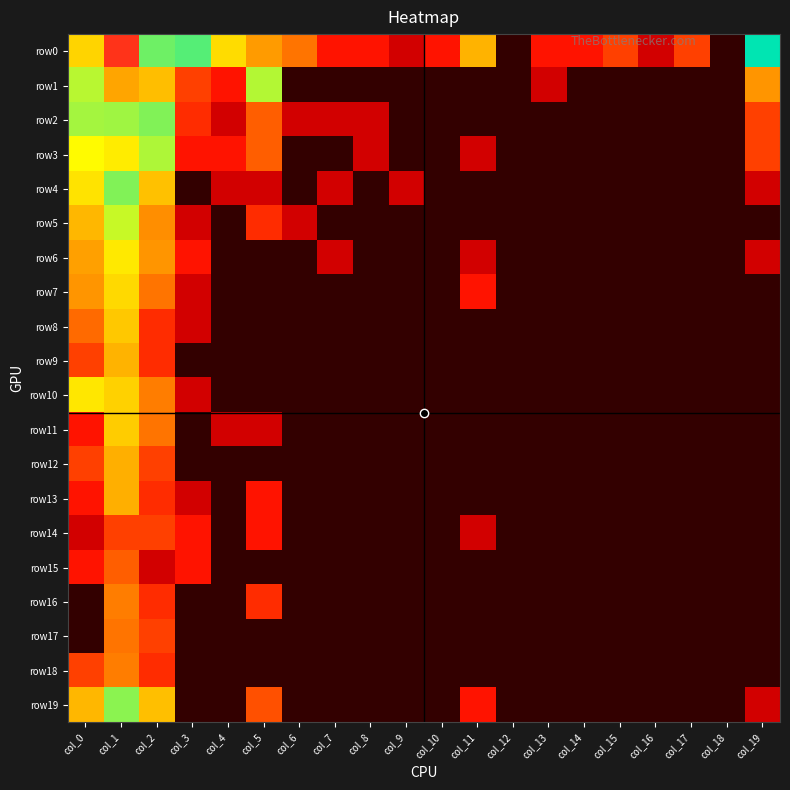

Reading left to right, list all the values displayed in this chart.

row0: col_0=6.1	col_1=8.7	col_2=4.4	col_3=4.5	col_4=3.5	col_5=2.6	col_6=2.2	col_7=1.1	col_8=1.1	col_9=0.7	col_10=1.1	col_11=2.9	col_12=0.0	col_13=1.1	col_14=1.1	col_15=1.6	col_16=0.7	col_17=1.6	col_18=0.0	col_19=4.8
row1: col_0=4.1	col_1=6.6	col_2=6.3	col_3=1.6	col_4=1.1	col_5=4.2	col_6=0.0	col_7=0.0	col_8=0.0	col_9=0.0	col_10=0.0	col_11=0.0	col_12=0.0	col_13=0.7	col_14=0.0	col_15=0.0	col_16=0.0	col_17=0.0	col_18=0.0	col_19=2.6
row2: col_0=4.2	col_1=5.3	col_2=4.3	col_3=1.4	col_4=0.7	col_5=1.9	col_6=0.7	col_7=0.7	col_8=0.7	col_9=0.0	col_10=0.0	col_11=0.0	col_12=0.0	col_13=0.0	col_14=0.0	col_15=0.0	col_16=0.0	col_17=0.0	col_18=0.0	col_19=1.6
row3: col_0=3.9	col_1=5.8	col_2=4.2	col_3=1.1	col_4=1.1	col_5=1.9	col_6=0.0	col_7=0.0	col_8=0.7	col_9=0.0	col_10=0.0	col_11=0.7	col_12=0.0	col_13=0.0	col_14=0.0	col_15=0.0	col_16=0.0	col_17=0.0	col_18=0.0	col_19=1.6
row4: col_0=3.6	col_1=4.3	col_2=3.1	col_3=0.0	col_4=0.7	col_5=0.7	col_6=0.0	col_7=0.7	col_8=0.0	col_9=0.7	col_10=0.0	col_11=0.0	col_12=0.0	col_13=0.0	col_14=0.0	col_15=0.0	col_16=0.0	col_17=0.0	col_18=0.0	col_19=0.7
row5: col_0=3.0	col_1=4.1	col_2=2.5	col_3=0.7	col_4=0.0	col_5=1.4	col_6=0.7	col_7=0.0	col_8=0.0	col_9=0.0	col_10=0.0	col_11=0.0	col_12=0.0	col_13=0.0	col_14=0.0	col_15=0.0	col_16=0.0	col_17=0.0	col_18=0.0	col_19=0.0
row6: col_0=2.7	col_1=3.6	col_2=2.6	col_3=1.1	col_4=0.0	col_5=0.0	col_6=0.0	col_7=0.7	col_8=0.0	col_9=0.0	col_10=0.0	col_11=0.7	col_12=0.0	col_13=0.0	col_14=0.0	col_15=0.0	col_16=0.0	col_17=0.0	col_18=0.0	col_19=0.7
row7: col_0=2.6	col_1=3.4	col_2=2.2	col_3=0.7	col_4=0.0	col_5=0.0	col_6=0.0	col_7=0.0	col_8=0.0	col_9=0.0	col_10=0.0	col_11=1.1	col_12=0.0	col_13=0.0	col_14=0.0	col_15=0.0	col_16=0.0	col_17=0.0	col_18=0.0	col_19=0.0
row8: col_0=2.1	col_1=3.2	col_2=1.4	col_3=0.7	col_4=0.0	col_5=0.0	col_6=0.0	col_7=0.0	col_8=0.0	col_9=0.0	col_10=0.0	col_11=0.0	col_12=0.0	col_13=0.0	col_14=0.0	col_15=0.0	col_16=0.0	col_17=0.0	col_18=0.0	col_19=0.0
row9: col_0=1.6	col_1=2.9	col_2=1.4	col_3=0.0	col_4=0.0	col_5=0.0	col_6=0.0	col_7=0.0	col_8=0.0	col_9=0.0	col_10=0.0	col_11=0.0	col_12=0.0	col_13=0.0	col_14=0.0	col_15=0.0	col_16=0.0	col_17=0.0	col_18=0.0	col_19=0.0
row10: col_0=3.6	col_1=3.3	col_2=2.3	col_3=0.7	col_4=0.0	col_5=0.0	col_6=0.0	col_7=0.0	col_8=0.0	col_9=0.0	col_10=0.0	col_11=0.0	col_12=0.0	col_13=0.0	col_14=0.0	col_15=0.0	col_16=0.0	col_17=0.0	col_18=0.0	col_19=0.0
row11: col_0=1.1	col_1=3.3	col_2=2.2	col_3=0.0	col_4=0.7	col_5=0.7	col_6=0.0	col_7=0.0	col_8=0.0	col_9=0.0	col_10=0.0	col_11=0.0	col_12=0.0	col_13=0.0	col_14=0.0	col_15=0.0	col_16=0.0	col_17=0.0	col_18=0.0	col_19=0.0
row12: col_0=1.6	col_1=2.9	col_2=1.6	col_3=0.0	col_4=0.0	col_5=0.0	col_6=0.0	col_7=0.0	col_8=0.0	col_9=0.0	col_10=0.0	col_11=0.0	col_12=0.0	col_13=0.0	col_14=0.0	col_15=0.0	col_16=0.0	col_17=0.0	col_18=0.0	col_19=0.0
row13: col_0=1.1	col_1=2.9	col_2=1.4	col_3=0.7	col_4=0.0	col_5=1.1	col_6=0.0	col_7=0.0	col_8=0.0	col_9=0.0	col_10=0.0	col_11=0.0	col_12=0.0	col_13=0.0	col_14=0.0	col_15=0.0	col_16=0.0	col_17=0.0	col_18=0.0	col_19=0.0
row14: col_0=0.7	col_1=1.6	col_2=1.6	col_3=1.1	col_4=0.0	col_5=1.1	col_6=0.0	col_7=0.0	col_8=0.0	col_9=0.0	col_10=0.0	col_11=0.7	col_12=0.0	col_13=0.0	col_14=0.0	col_15=0.0	col_16=0.0	col_17=0.0	col_18=0.0	col_19=0.0
row15: col_0=1.1	col_1=1.9	col_2=0.7	col_3=1.1	col_4=0.0	col_5=0.0	col_6=0.0	col_7=0.0	col_8=0.0	col_9=0.0	col_10=0.0	col_11=0.0	col_12=0.0	col_13=0.0	col_14=0.0	col_15=0.0	col_16=0.0	col_17=0.0	col_18=0.0	col_19=0.0
row16: col_0=0.0	col_1=2.3	col_2=1.4	col_3=0.0	col_4=0.0	col_5=1.4	col_6=0.0	col_7=0.0	col_8=0.0	col_9=0.0	col_10=0.0	col_11=0.0	col_12=0.0	col_13=0.0	col_14=0.0	col_15=0.0	col_16=0.0	col_17=0.0	col_18=0.0	col_19=0.0
row17: col_0=0.0	col_1=2.2	col_2=1.6	col_3=0.0	col_4=0.0	col_5=0.0	col_6=0.0	col_7=0.0	col_8=0.0	col_9=0.0	col_10=0.0	col_11=0.0	col_12=0.0	col_13=0.0	col_14=0.0	col_15=0.0	col_16=0.0	col_17=0.0	col_18=0.0	col_19=0.0
row18: col_0=1.6	col_1=2.3	col_2=1.4	col_3=0.0	col_4=0.0	col_5=0.0	col_6=0.0	col_7=0.0	col_8=0.0	col_9=0.0	col_10=0.0	col_11=0.0	col_12=0.0	col_13=0.0	col_14=0.0	col_15=0.0	col_16=0.0	col_17=0.0	col_18=0.0	col_19=0.0
row19: col_0=3.0	col_1=4.3	col_2=3.1	col_3=0.0	col_4=0.0	col_5=1.8	col_6=0.0	col_7=0.0	col_8=0.0	col_9=0.0	col_10=0.0	col_11=1.1	col_12=0.0	col_13=0.0	col_14=0.0	col_15=0.0	col_16=0.0	col_17=0.0	col_18=0.0	col_19=0.7